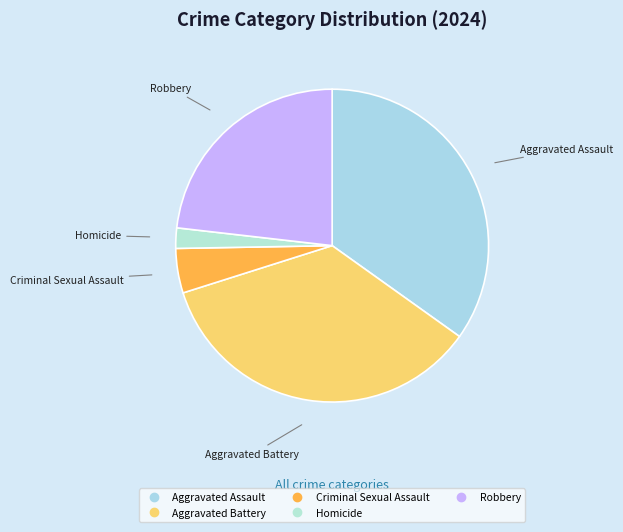

Count the number of slices in the pie.

5